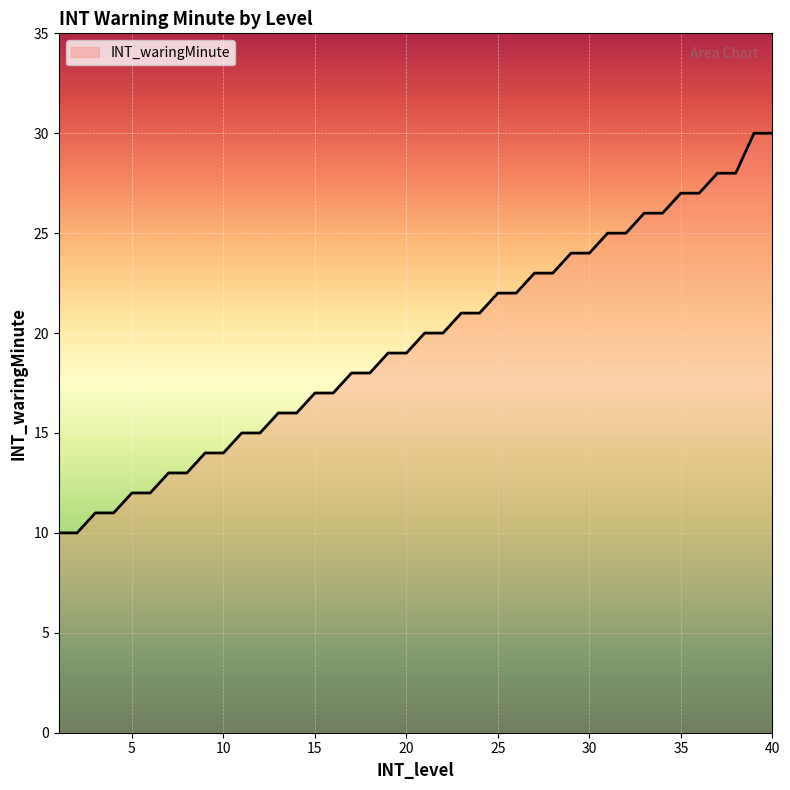

What is the smallest value displayed?

10